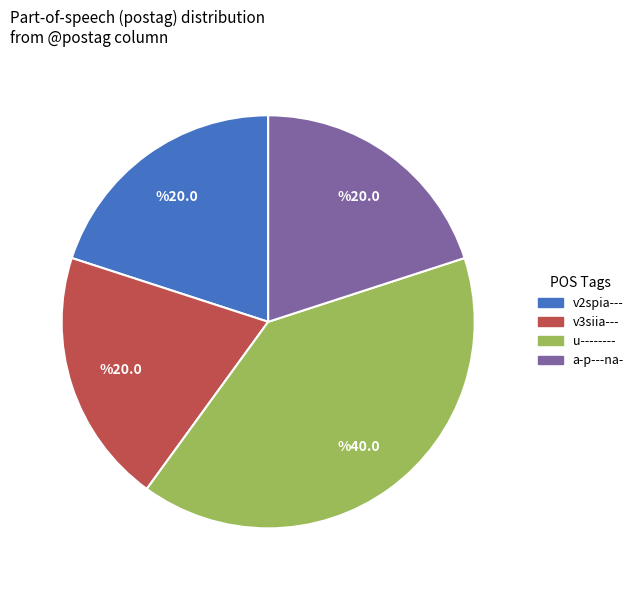

Is u-------- the majority of the pie?

No